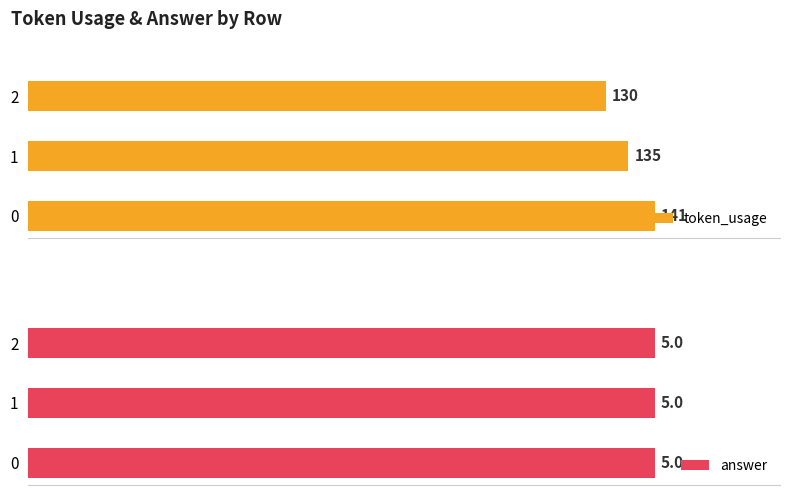

Is the value of answer at 2 greater than the value of token_usage at 2?

No